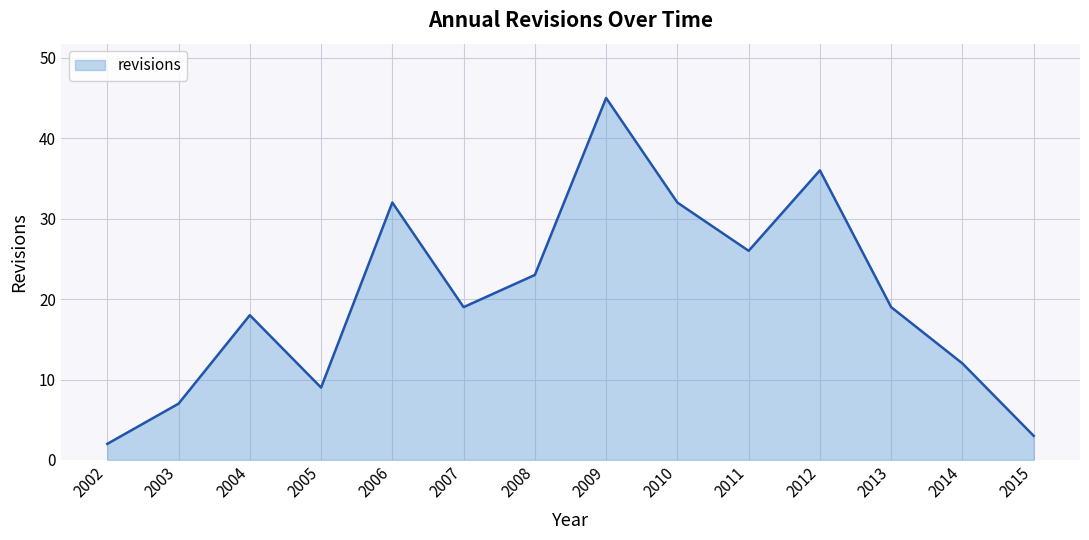

What is the difference between the maximum and minimum values?

43